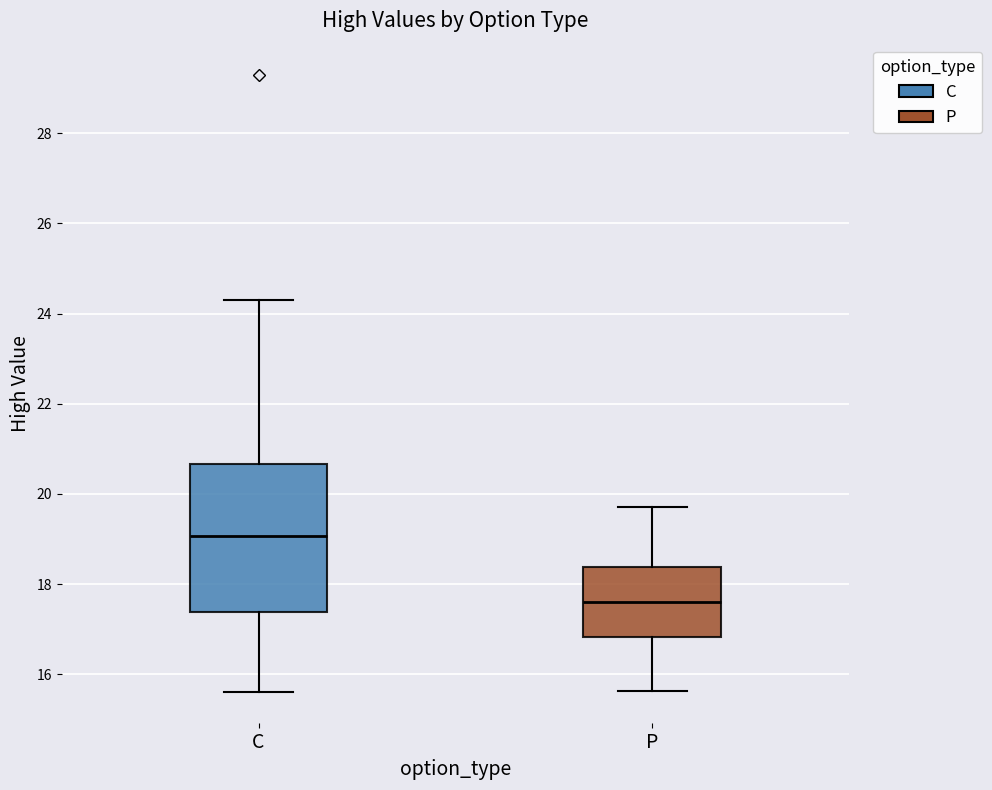

Reading left to right, transcribe this box plot: for each box, give where its median line is, the range the box spans, and where its two whiskers end, as read against the y-axis. The values are not printed on the chart, so give them approximately, as read against the axis.

C: median 19.0, box 17.4 to 20.6, whiskers 15.6 to 24.4
P: median 17.6, box 16.8 to 18.4, whiskers 15.6 to 19.8